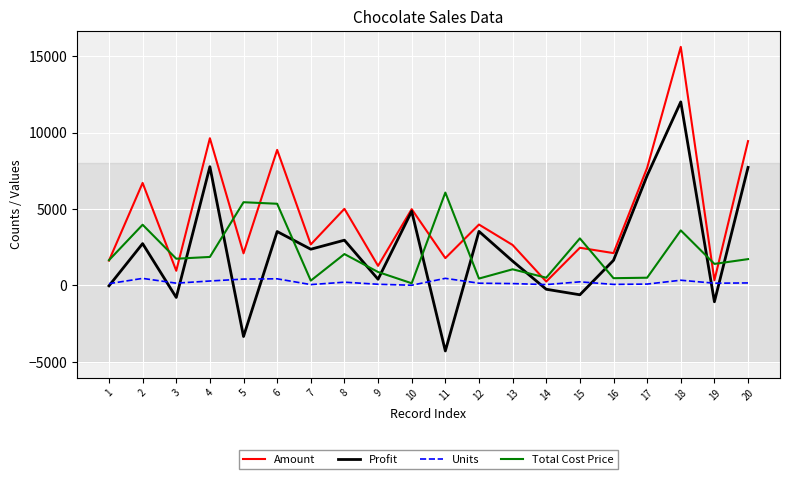

How many intersections are there between Total Cost Price and Profit?

11